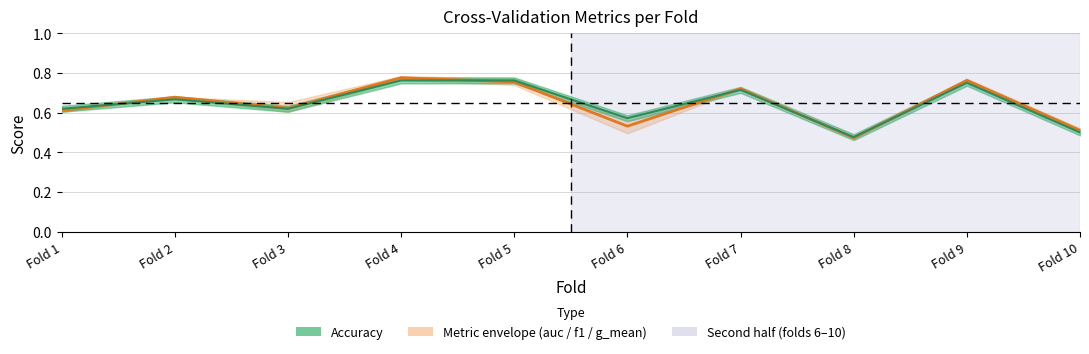

What is the total value across all series at Fold 9?

1.5